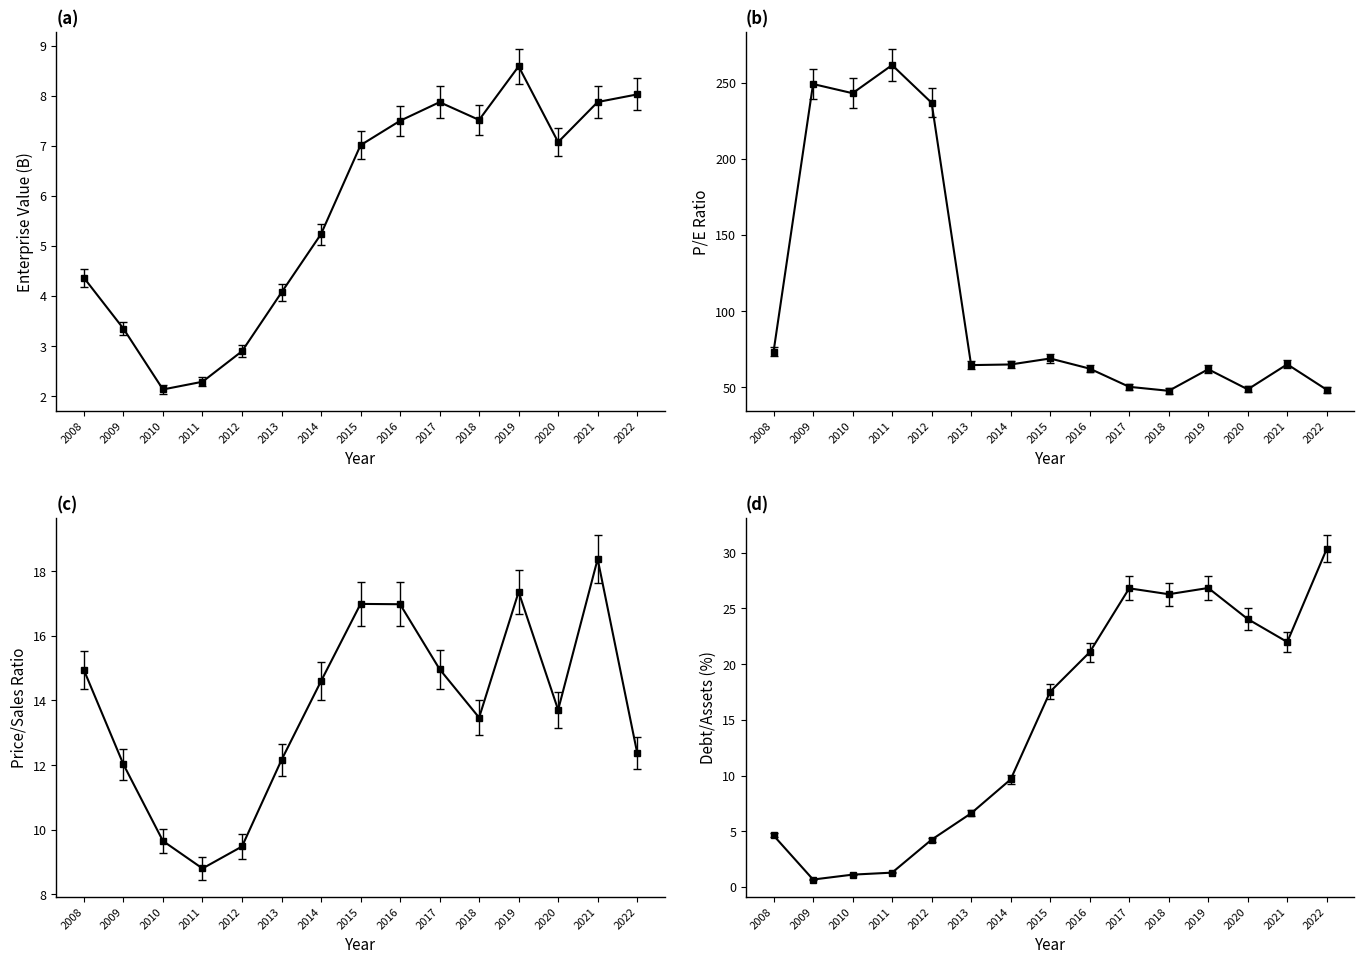

What is the lowest value of the EnterpriseValue series?

2.1